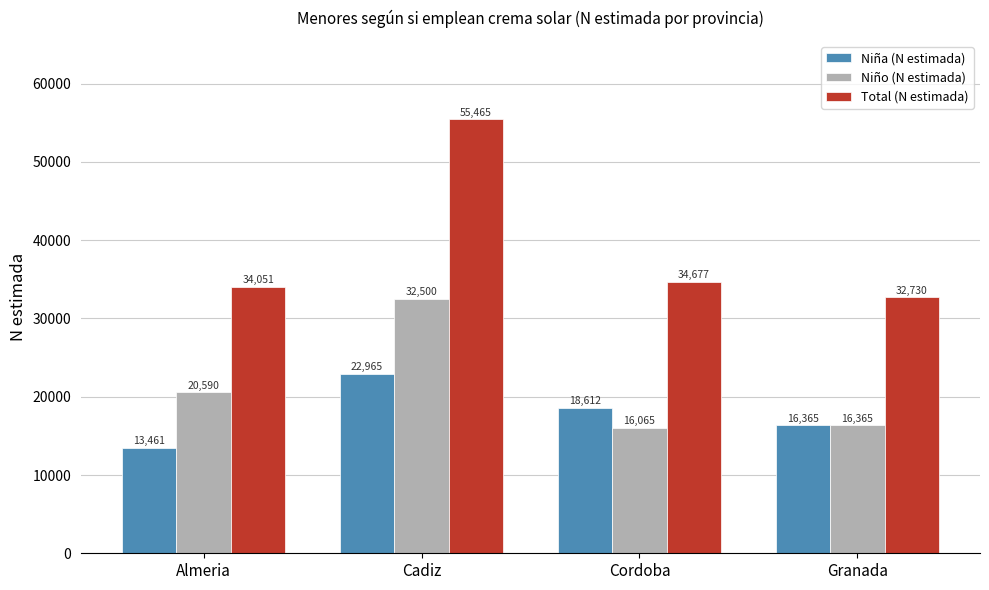

Reading left to right, transcribe all the data shown in this chart.

Niña (N estimada): Almeria=13461	Cadiz=22965	Cordoba=18612	Granada=16365
Niño (N estimada): Almeria=20590	Cadiz=32500	Cordoba=16065	Granada=16365
Total (N estimada): Almeria=34051	Cadiz=55465	Cordoba=34677	Granada=32730